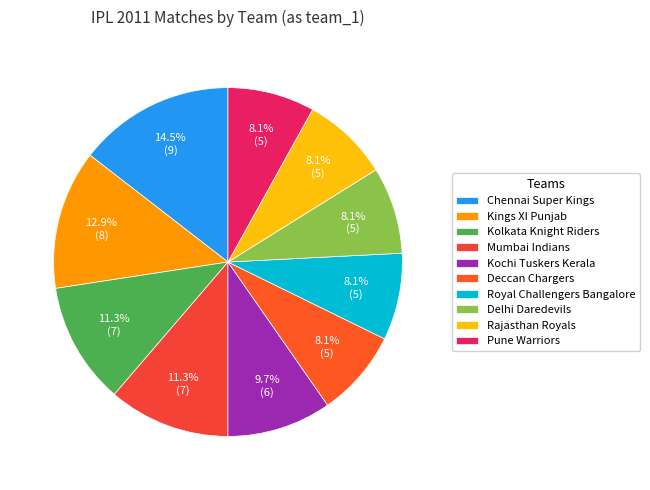

What percentage is the Kochi Tuskers Kerala slice, to the nearest percent?

10%